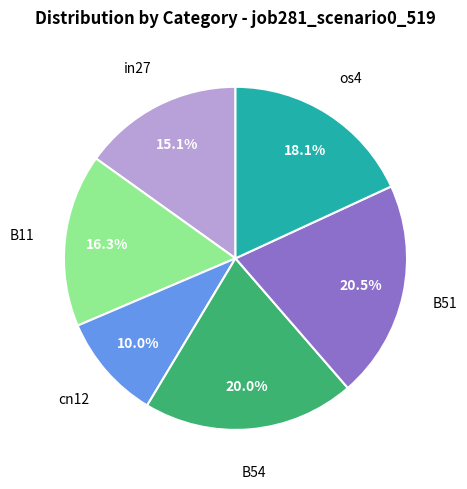

Does any single category account for the majority?

No